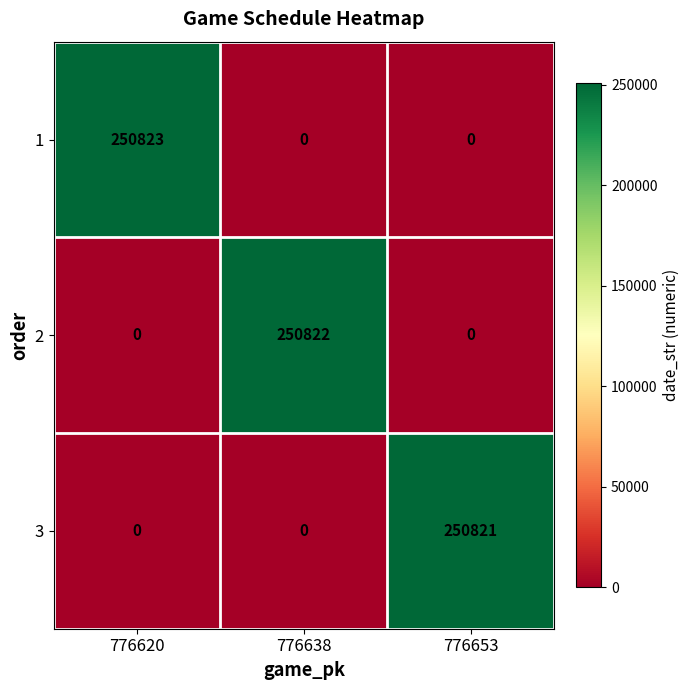

True or false: 2 has a value of 156845 at 776638.

False